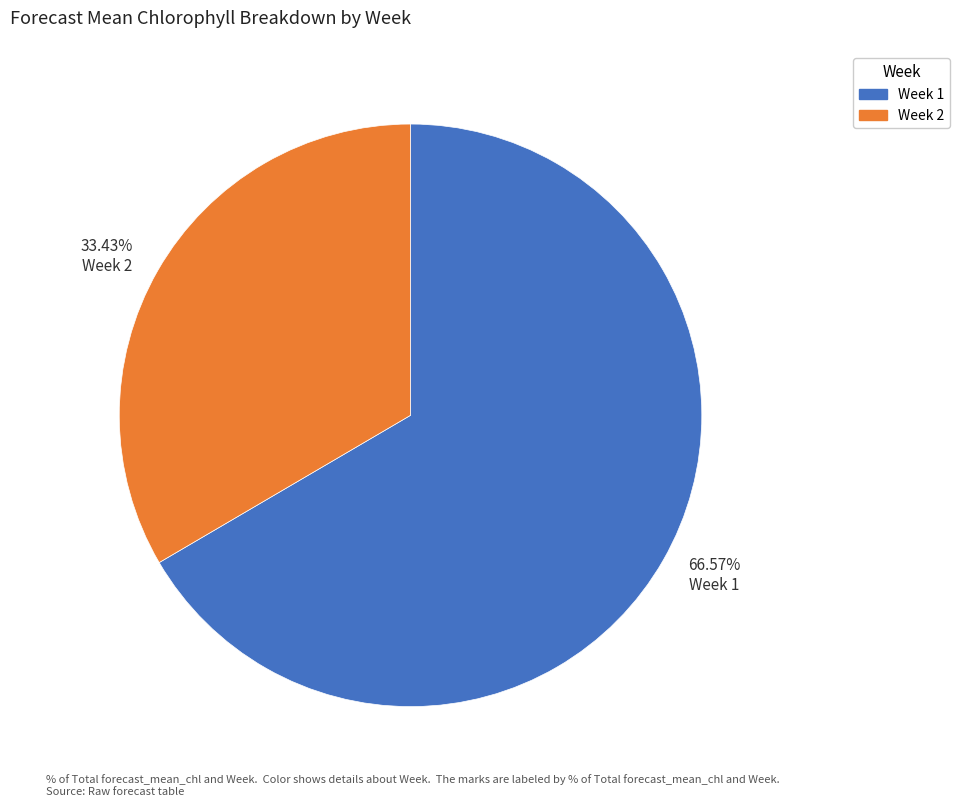

Is 33.43% Week 2 the majority of the pie?

No